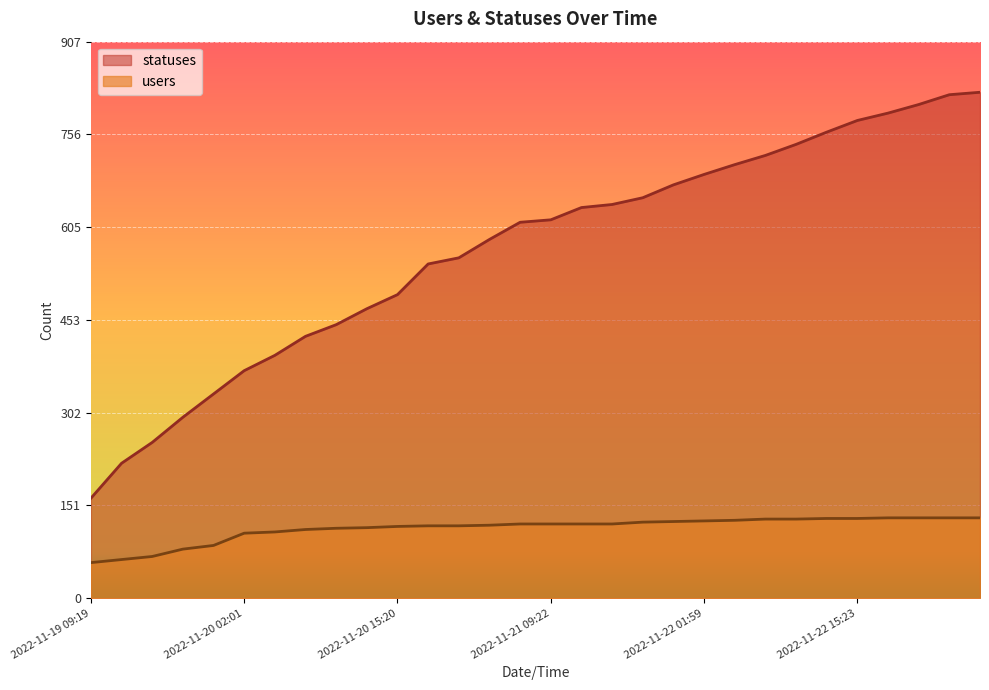

Where is statuses nearest to the value 494?

2022-11-20 15:20